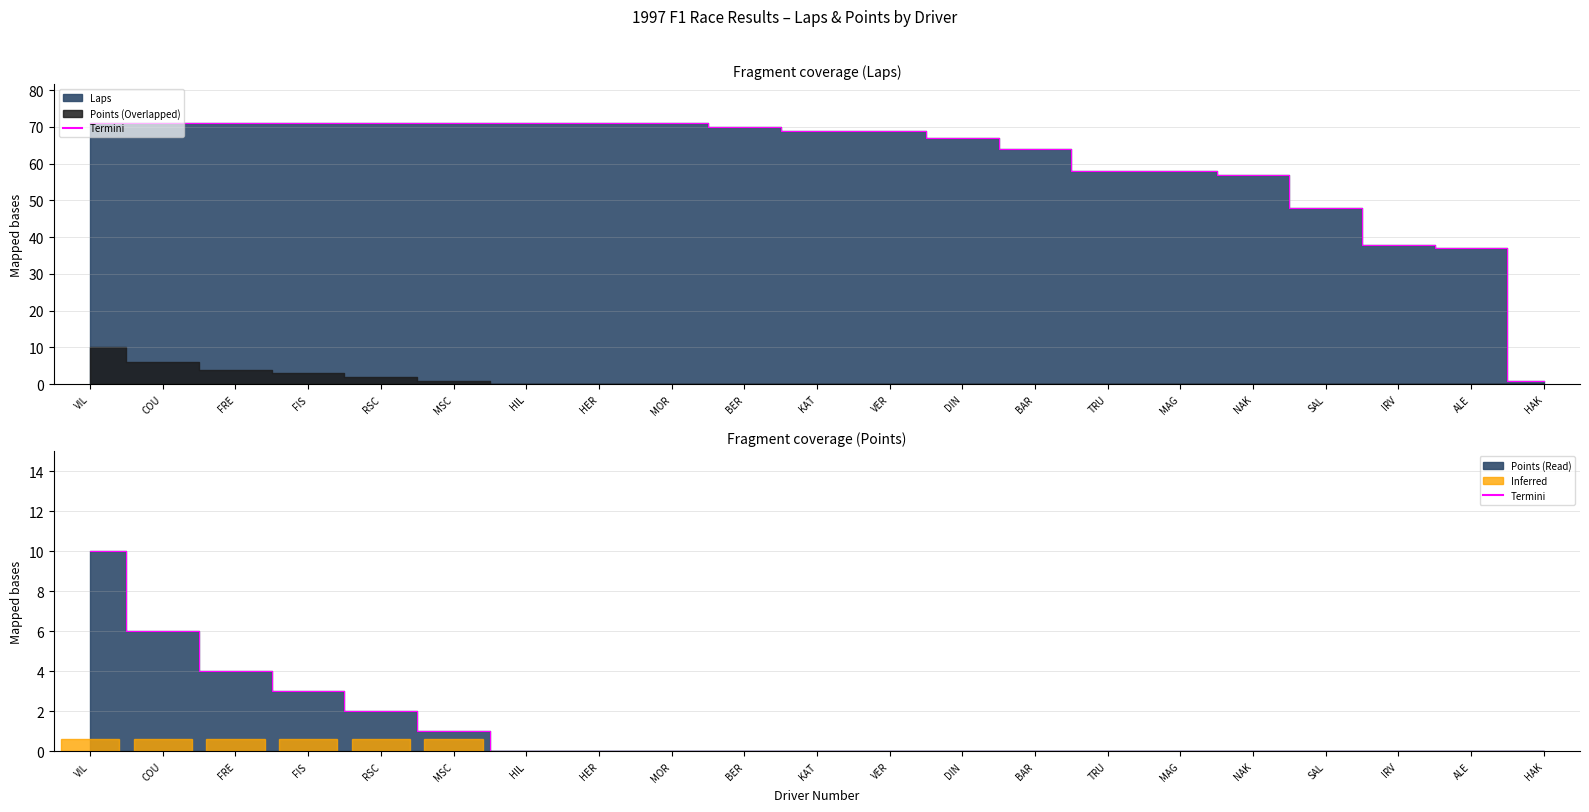

List the labels in order of value, largest first.

VIL, COU, FRE, FIS, RSC, MSC, HIL, HER, MOR, BER, KAT, VER, DIN, BAR, TRU, MAG, NAK, SAL, IRV, ALE, HAK